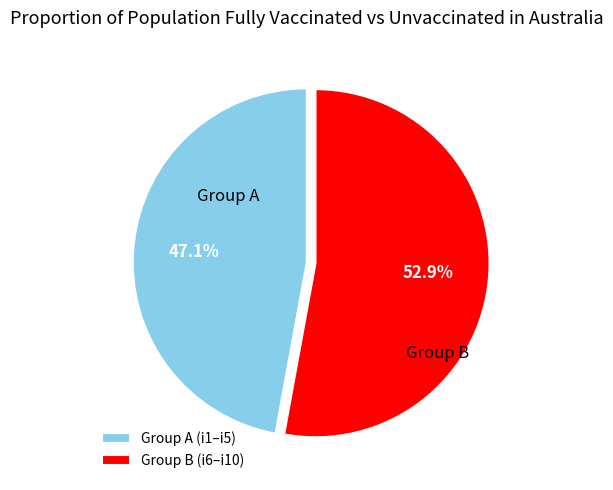

Which category has the smallest portion of the pie?

Group A (i1–i5)